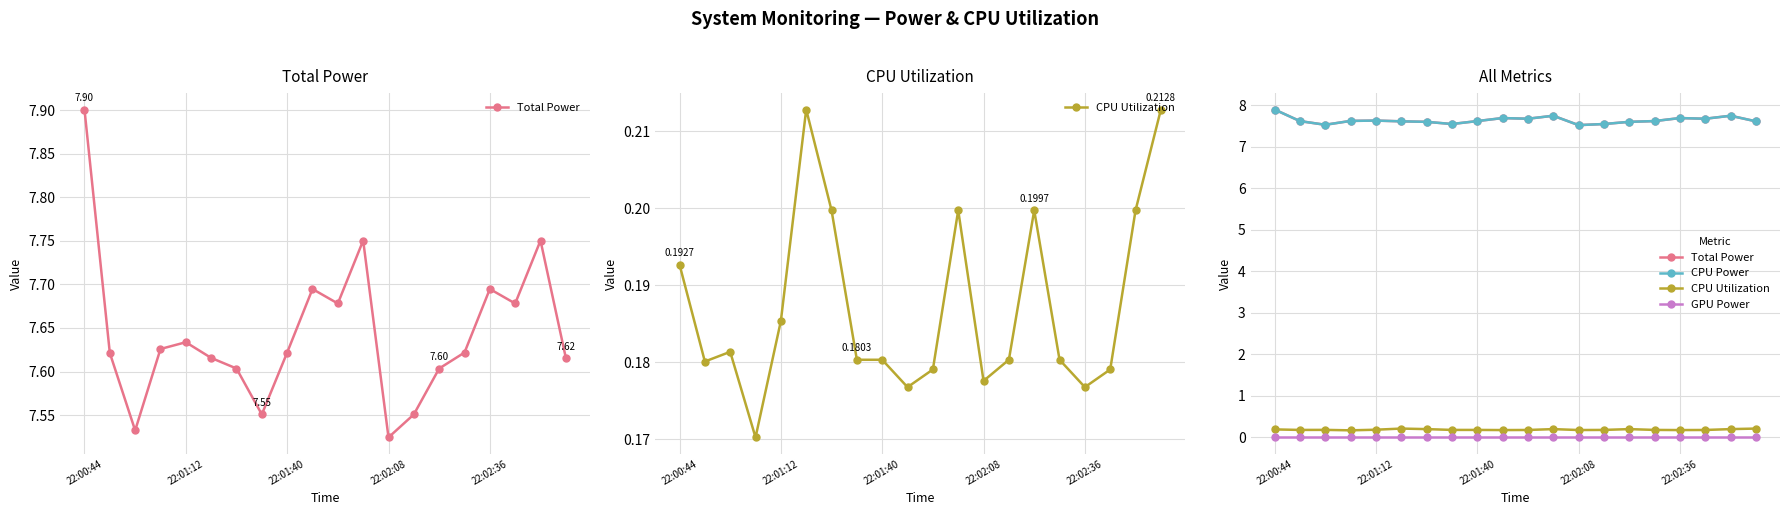

What is the greatest value displayed?

7.9